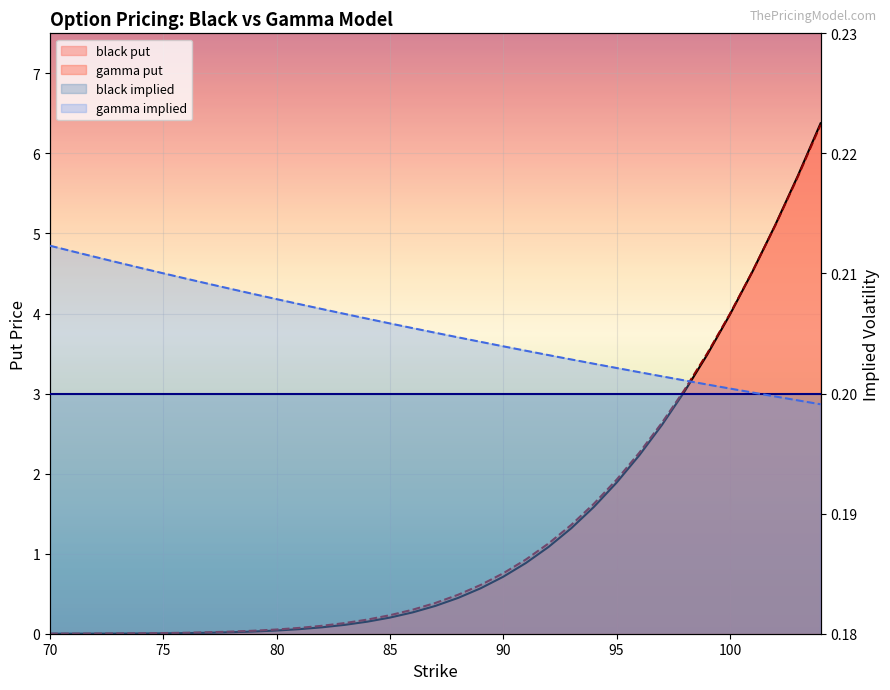

True or false: gamma put has a value of 1.1 at 92.

True